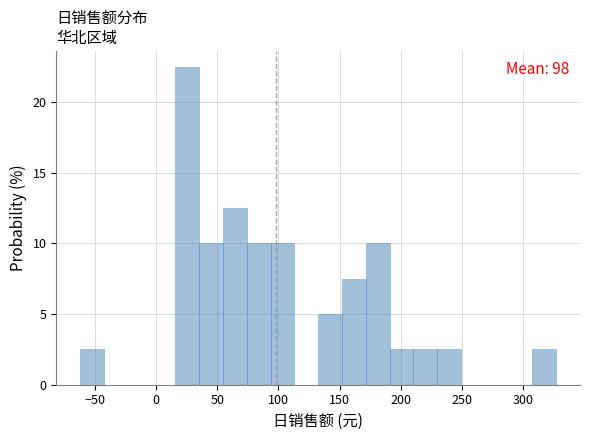

Read against the x-axis, roughly where is the centre of the tallest bar?

25